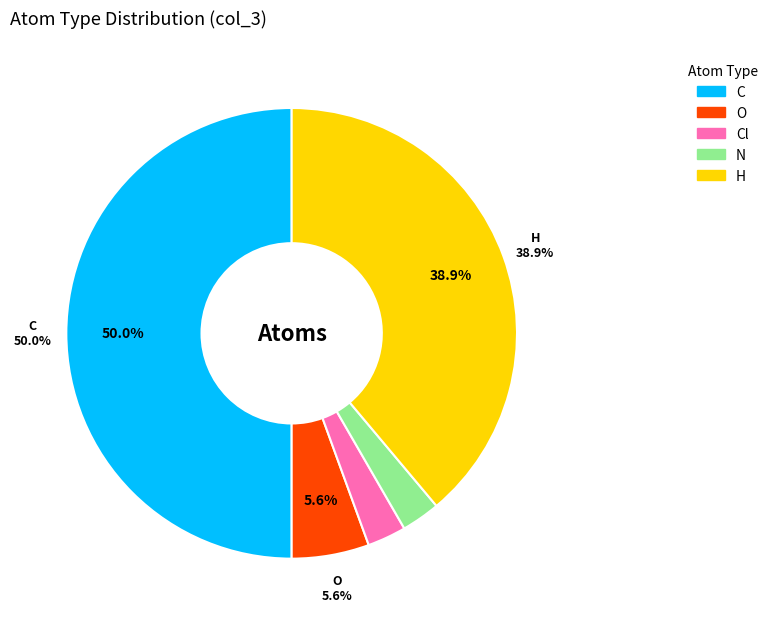

To the nearest percent, what is the difference between the largest and smallest slice percentages?

47%